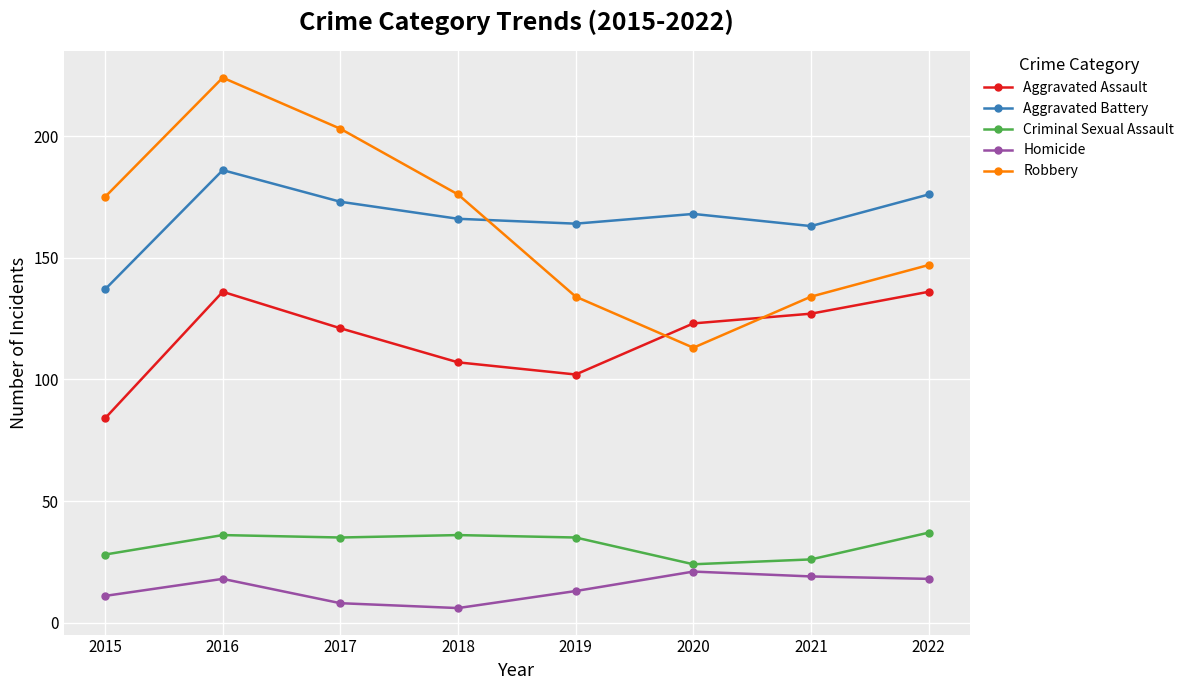

How many lines are shown in the chart?

5